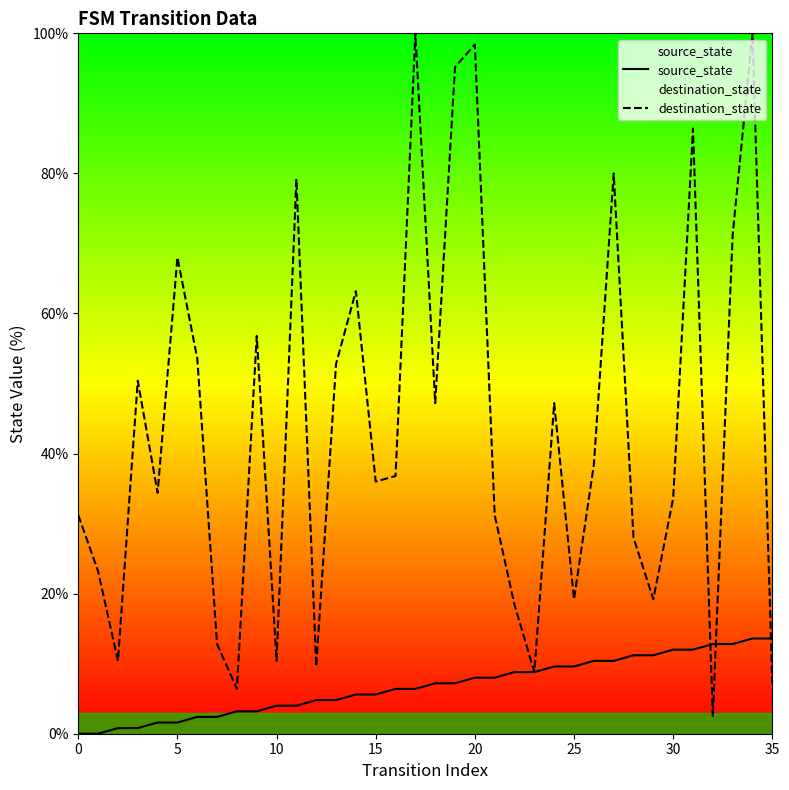

Where is source_state nearest to the value 6?

14